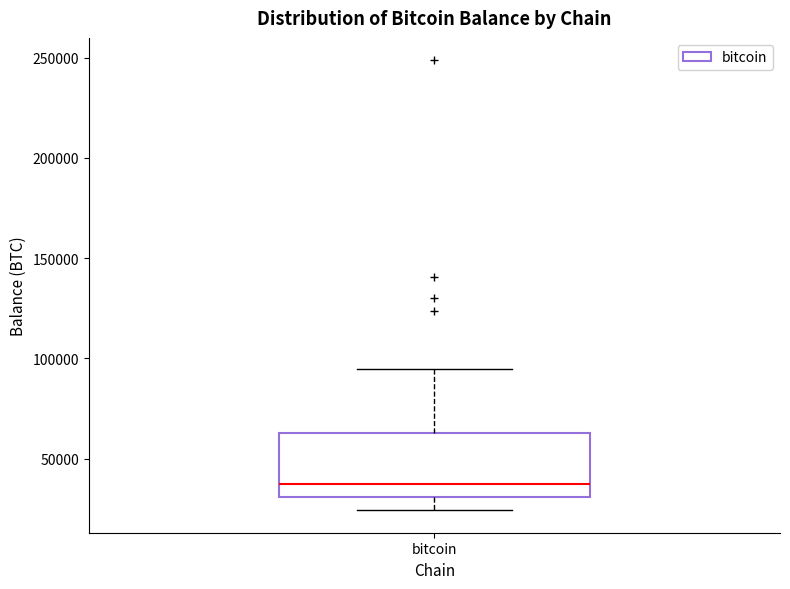

Read this box plot against the y-axis: the position of the median line, the range covered by the box, and the ends of both whiskers. The values are not printed on the chart, so give them approximately, as read against the axis.

median 35000, box 30000 to 65000, whiskers 25000 to 95000